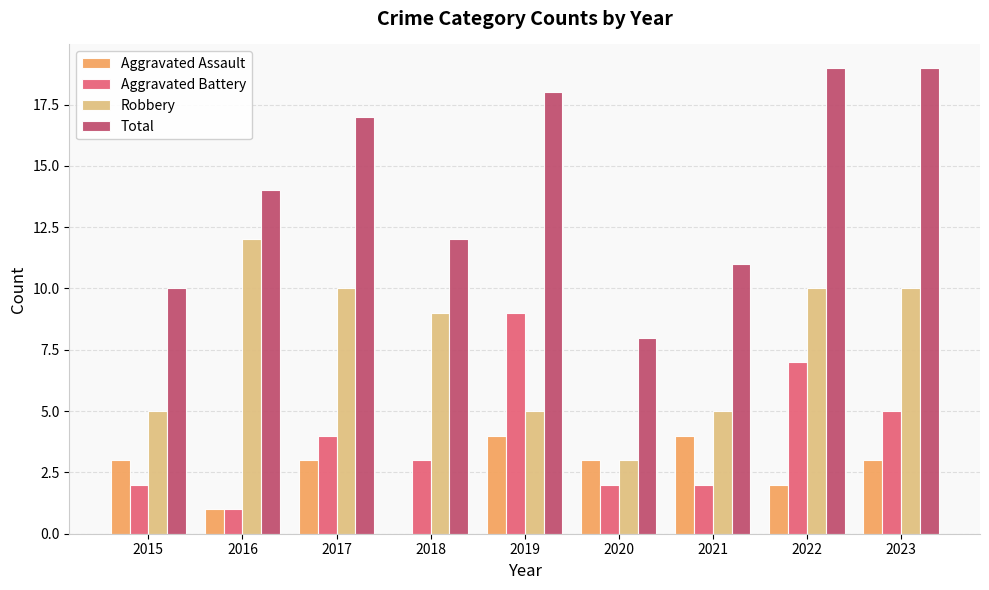

What are all the series names shown in the legend?

Aggravated Assault, Aggravated Battery, Robbery, Total